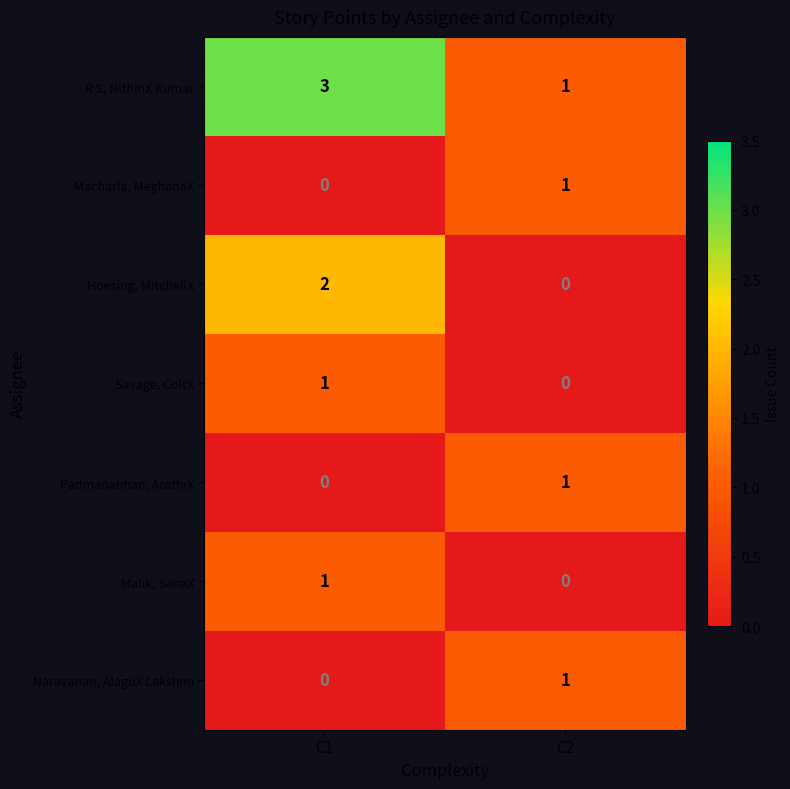

How many data points does each series have?

2